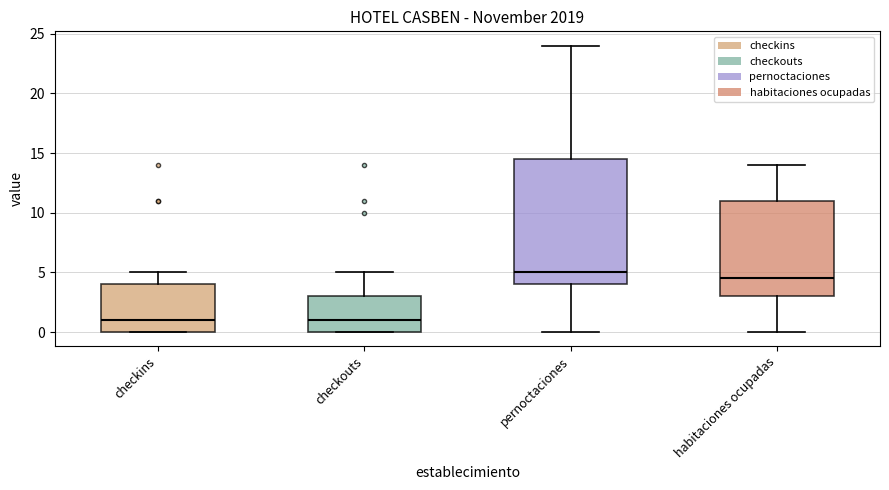

Comparing the boxes themselves (not the whiskers), which one is the tallest?

pernoctaciones